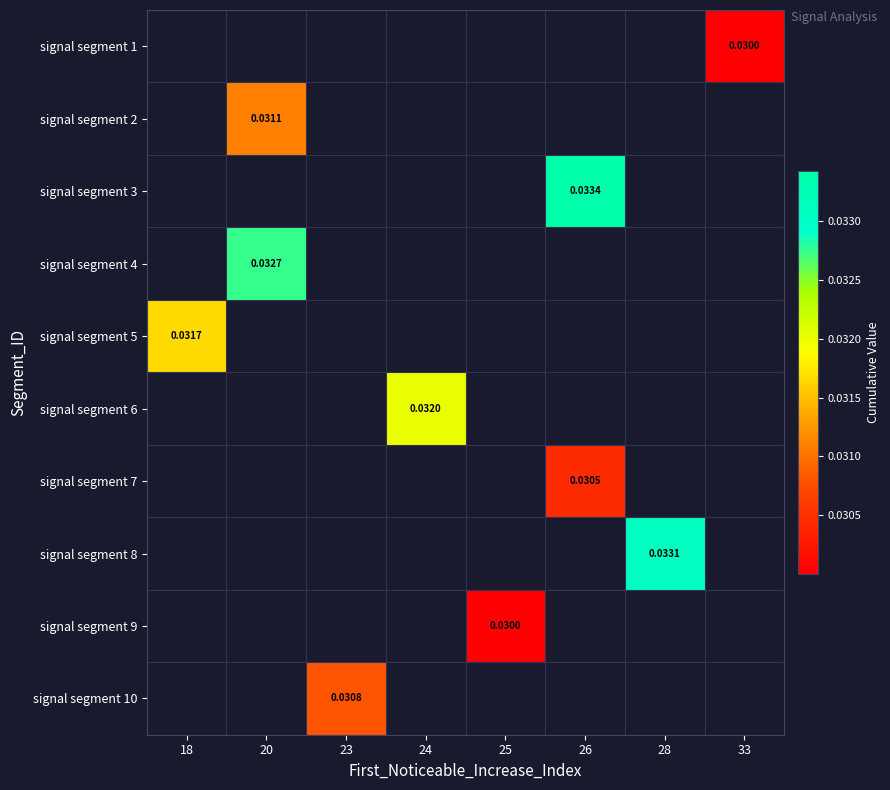

At which category does the chart reach its minimum across all series?

33